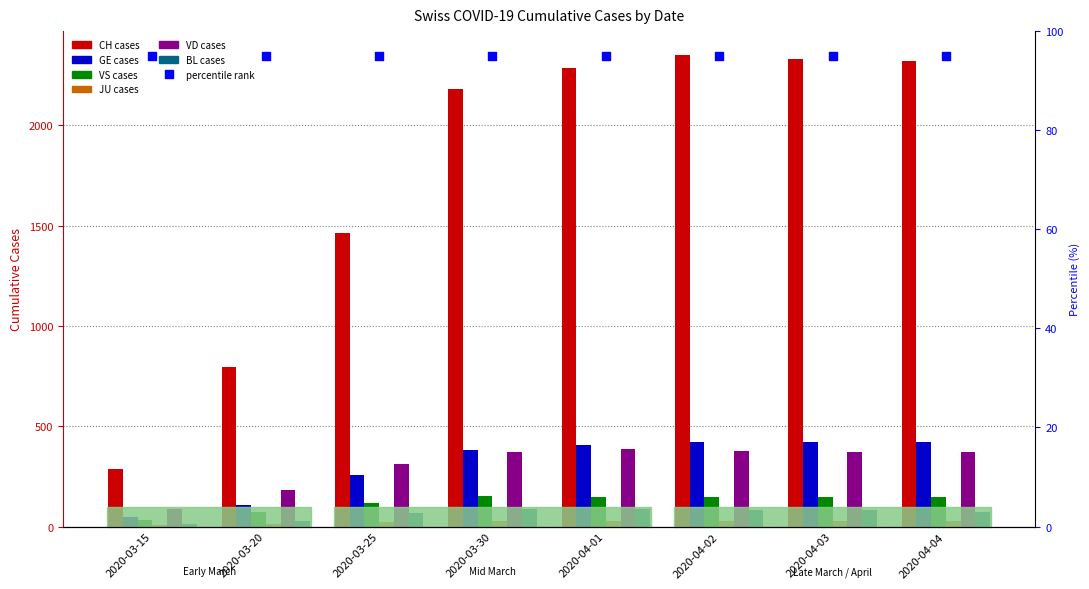

At how many categories does at least one series exceed 2010?

5